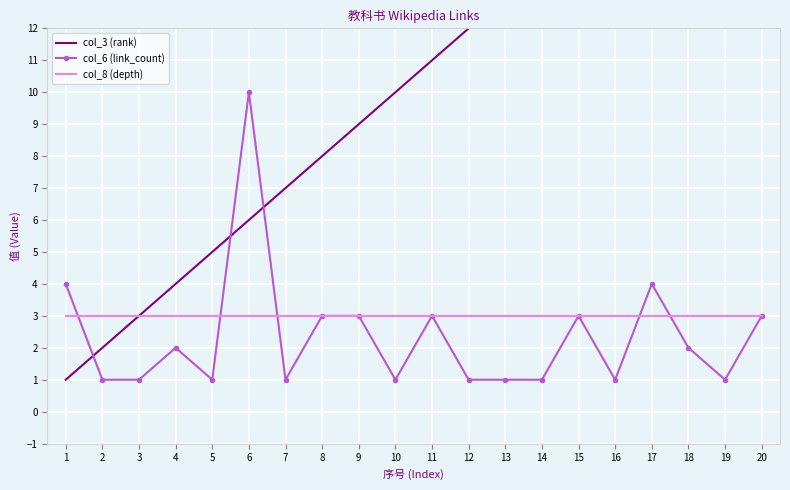

What are all the series names shown in the legend?

col_3 (rank), col_6 (link_count), col_8 (depth)